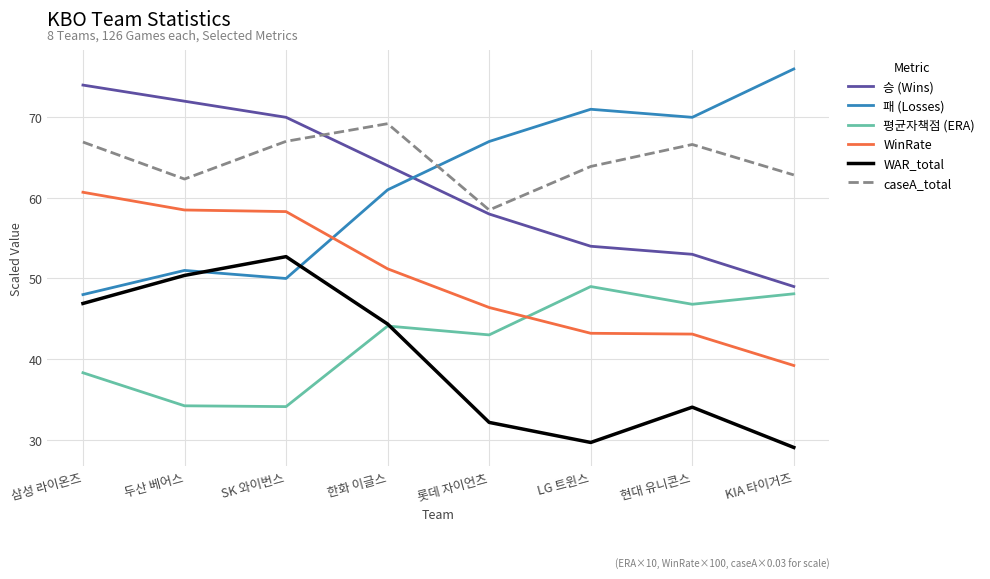

At 두산 베어스, list the series in order from largest to smallest.

승 (Wins), caseA_total, WinRate, 패 (Losses), WAR_total, 평균자책점 (ERA)